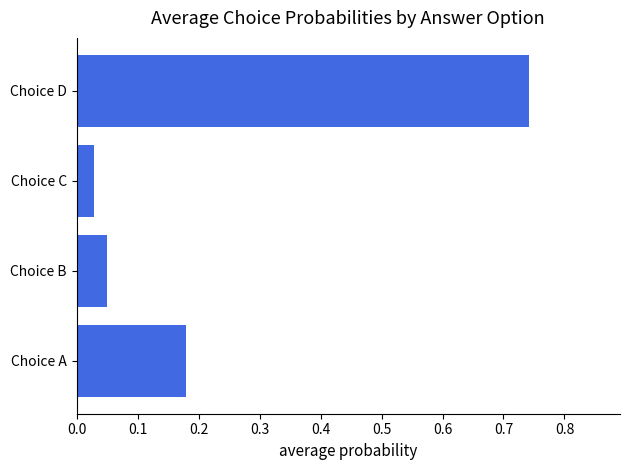

How many data points does each series have?

4